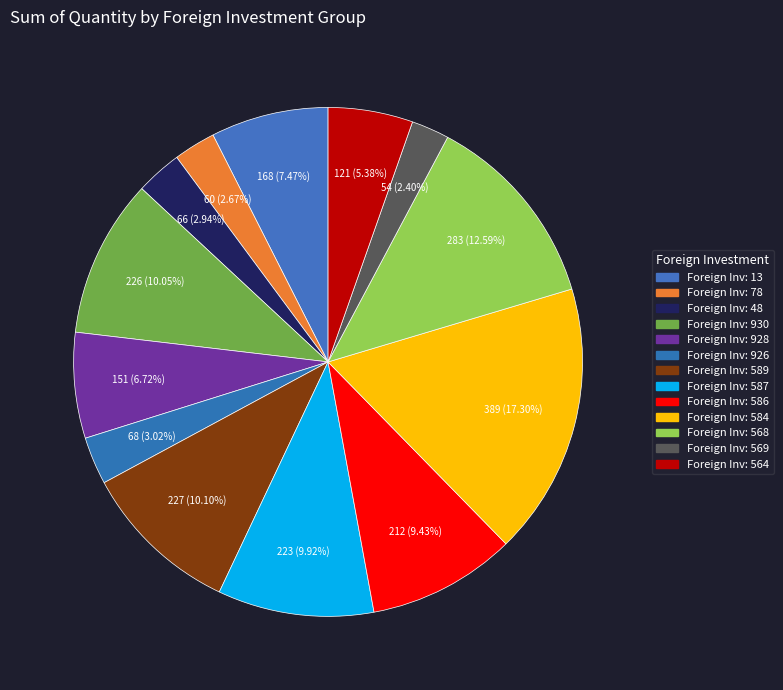

To the nearest percent, what is the average slice percentage?

8%